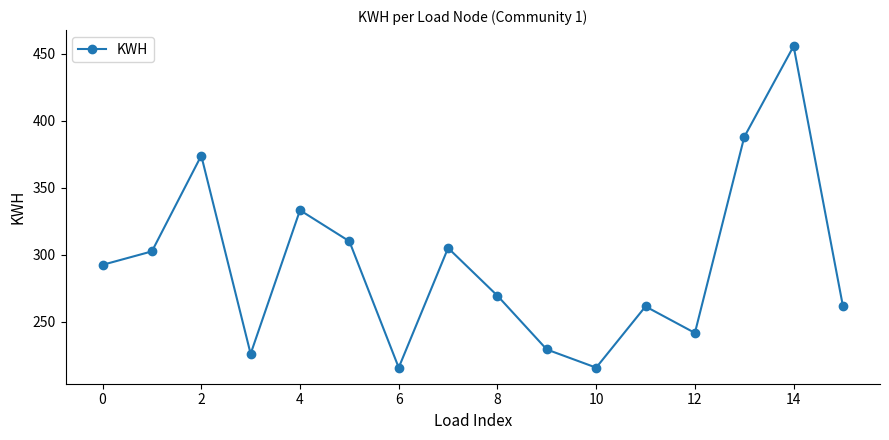

What is the difference between the maximum and minimum values?

239.6